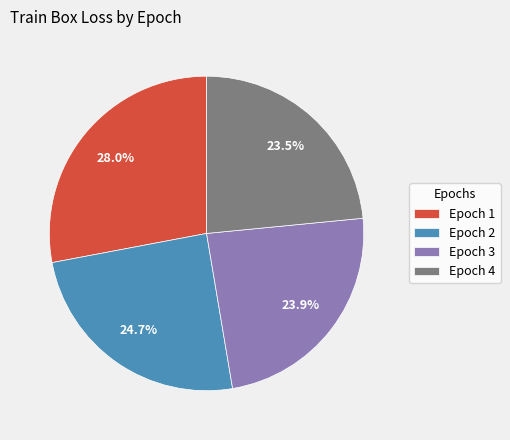

Does Epoch 1 represent more than half of the total?

No